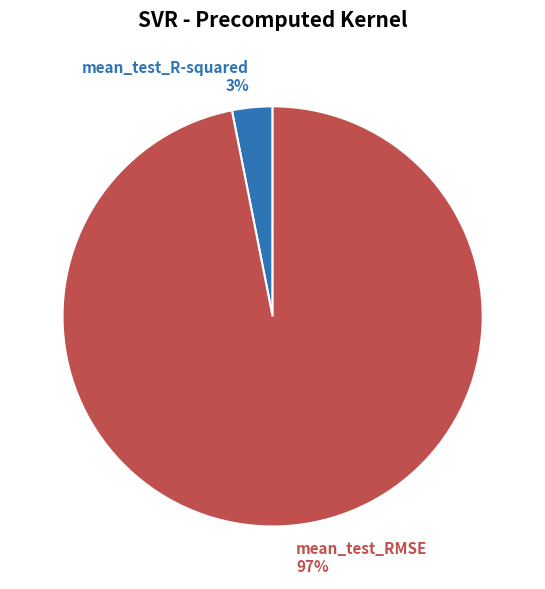

Which category has the smallest portion of the pie?

mean_test_R-squared